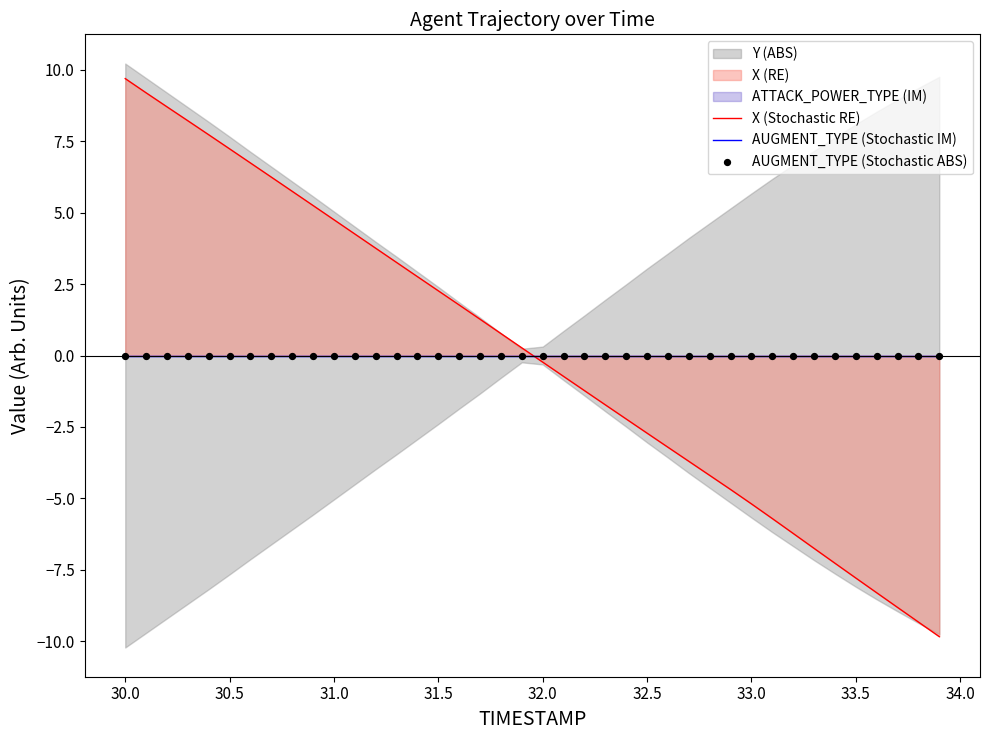

Which series has the widest spread of Y values?

X (Stochastic RE)